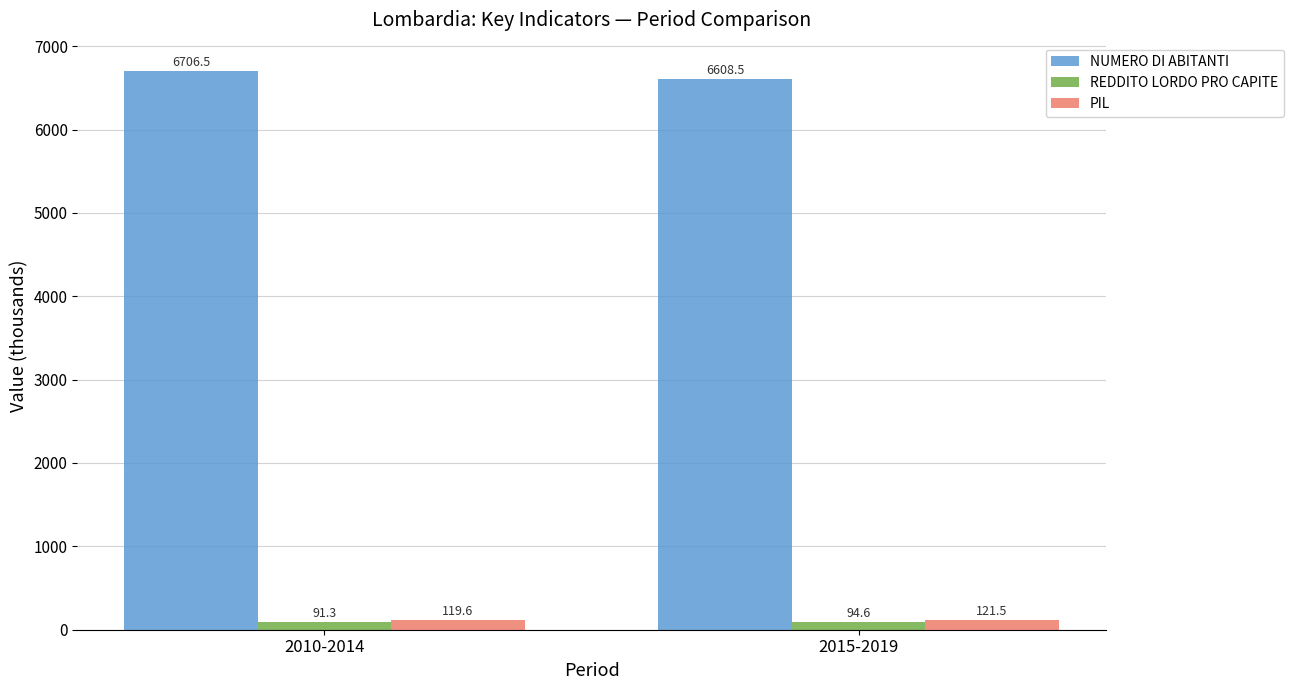

At which category does the chart reach its peak across all series?

2010-2014